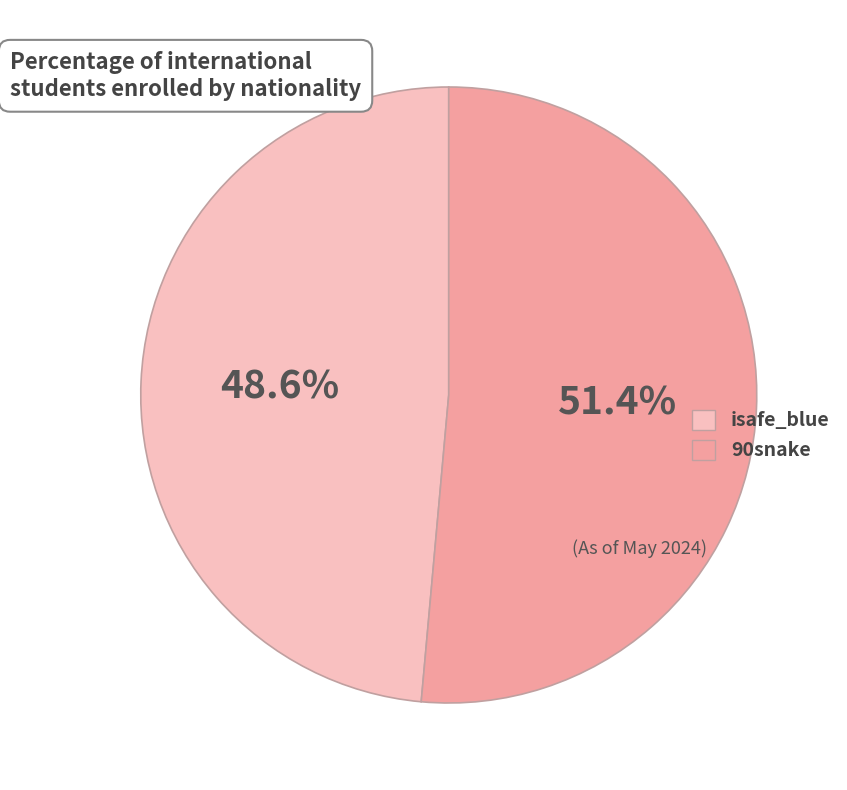

Which category has the biggest portion of the pie?

90snake